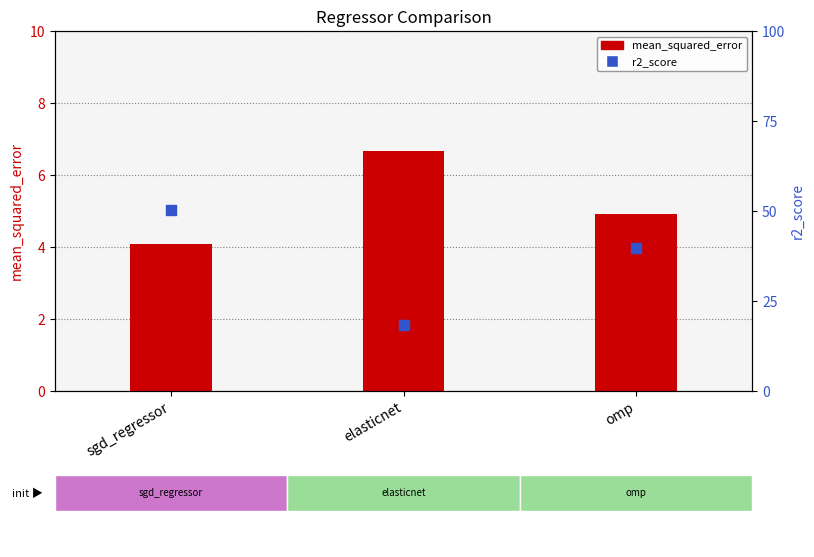

Which series reaches the minimum Y coordinate?

r2_score